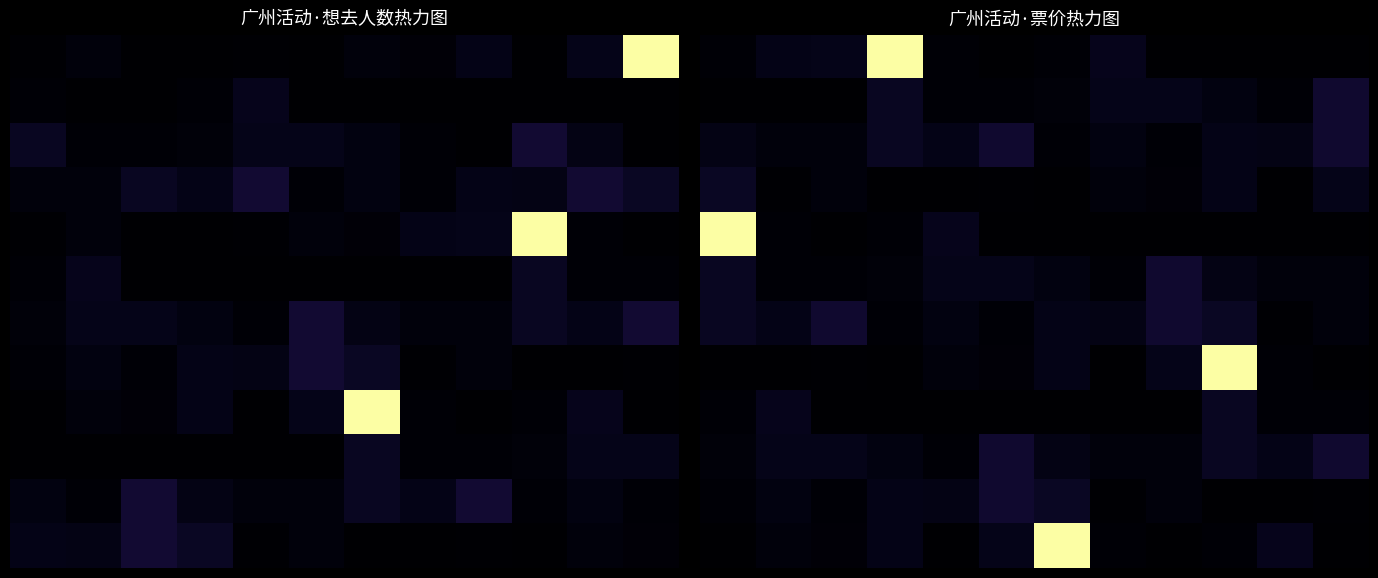

Count the number of categories in the chart.

12